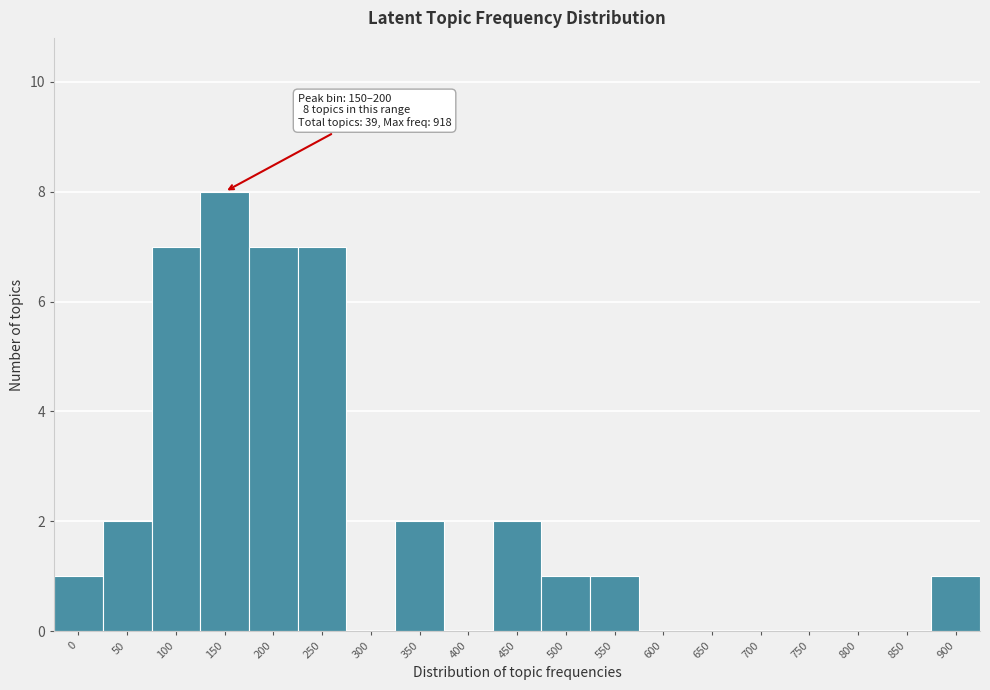

Reading left to right, transcribe all the data shown in this chart.

0=1	50=2	100=7	150=8	200=7	250=7	300=0	350=2	400=0	450=2	500=1	550=1	600=0	650=0	700=0	750=0	800=0	850=0	900=1